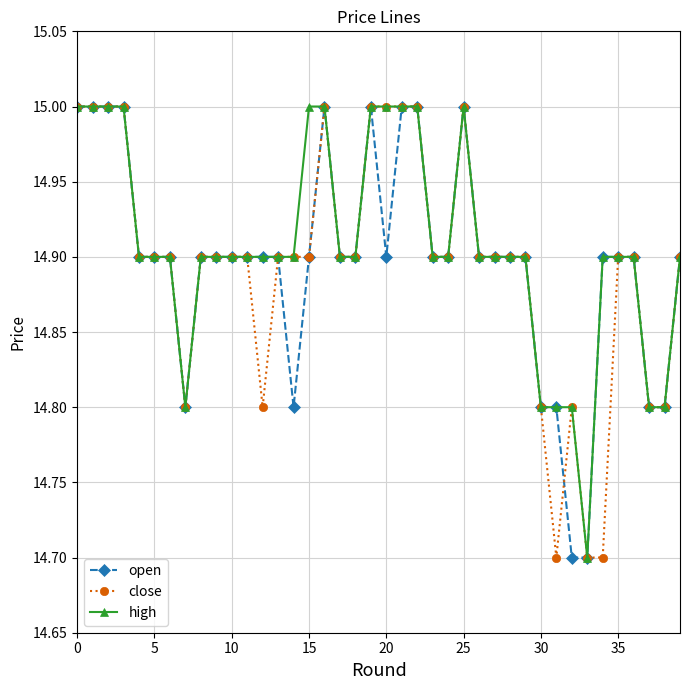

What is the average value of the high series?

14.9